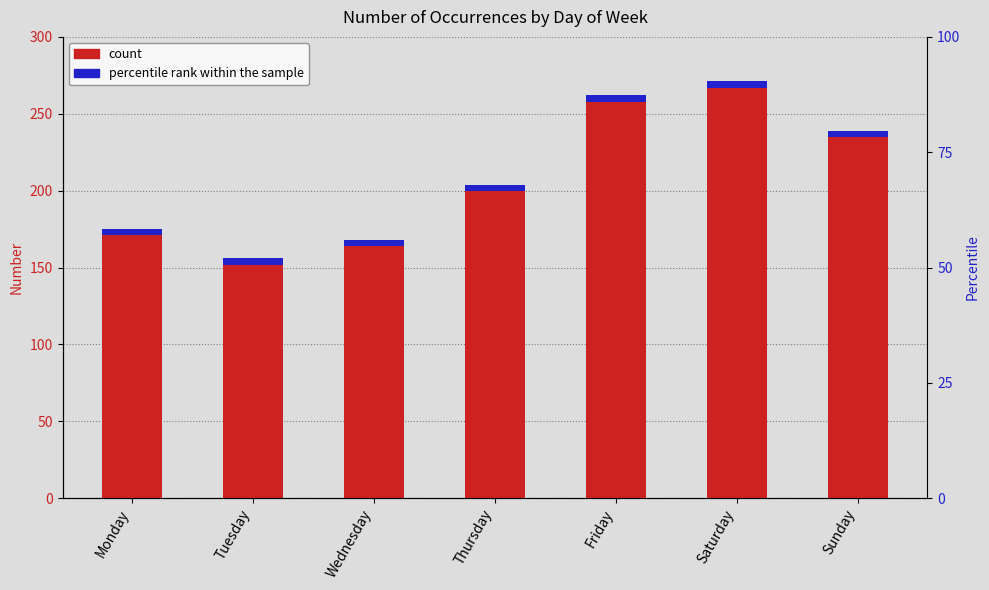

Reading right to left, what are all the values shown in this chart?

Sunday=239	Saturday=271	Friday=262	Thursday=204	Wednesday=168	Tuesday=156	Monday=175